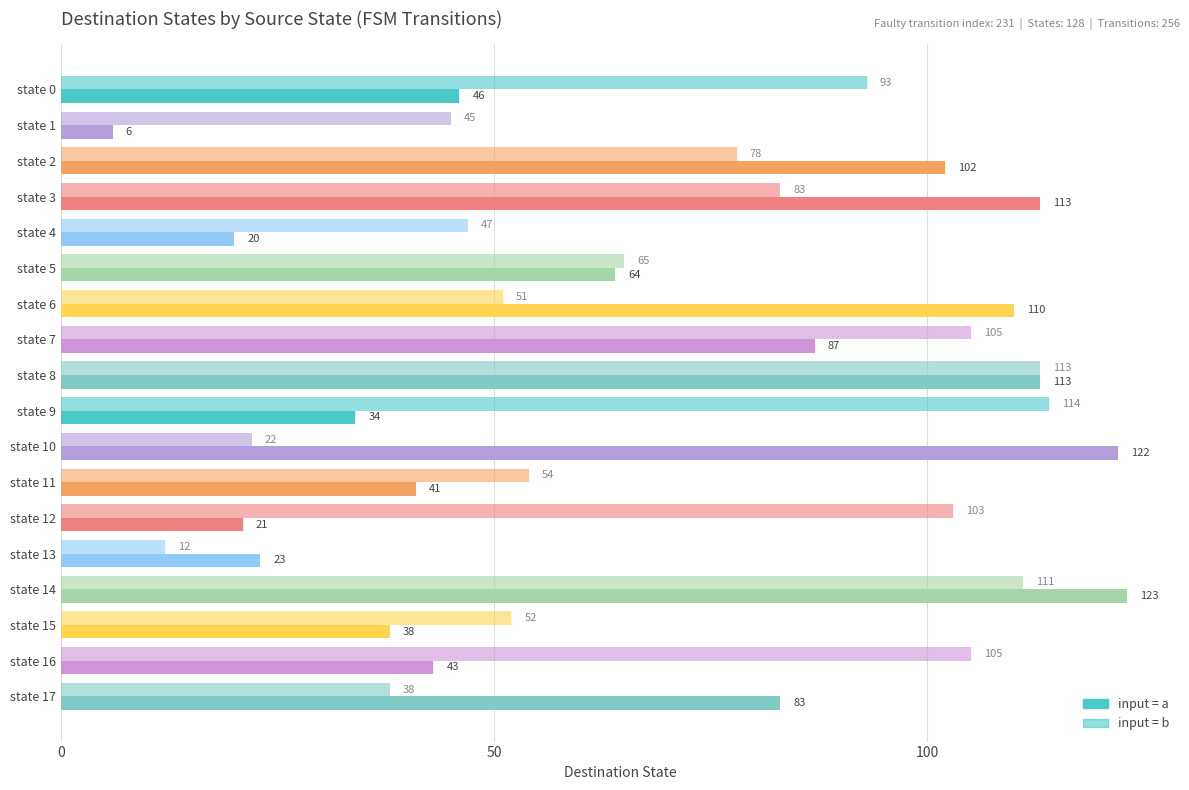

What is the value of the input=b bar at the 4th from the left?

83